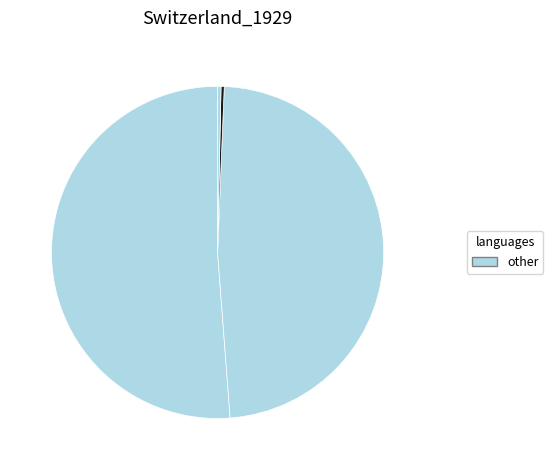

Is there any slice that represents more than half of the pie?

Yes